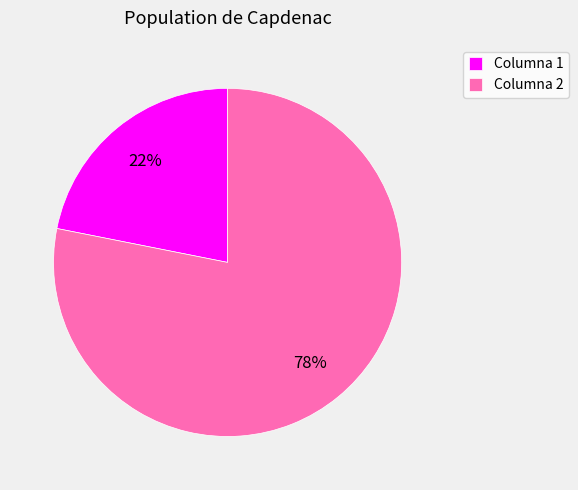

To the nearest percent, what is the combined percentage of Columna 2 and Columna 1?

100%